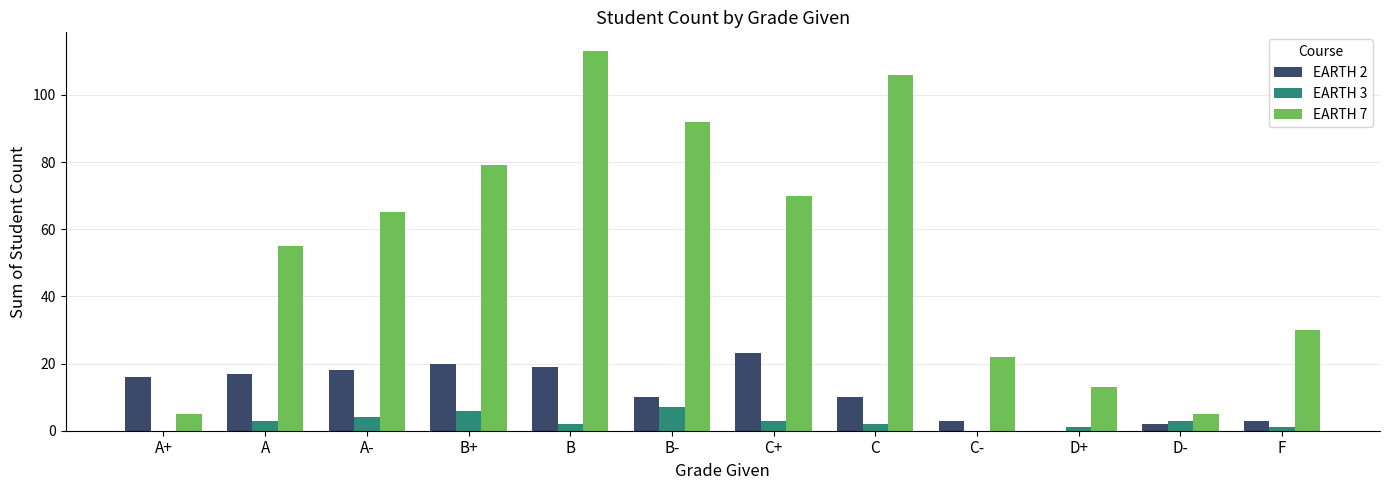

What is the total value across all series at D+?

14